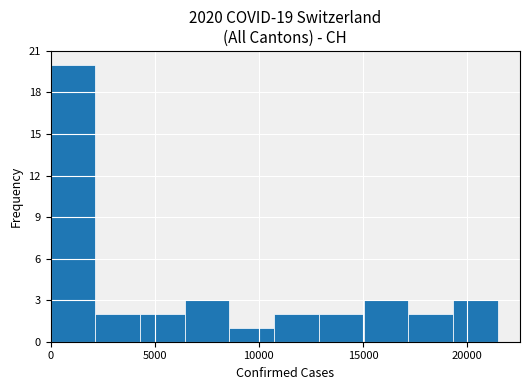

Reading left to right, list every bar in this chart as the range it spans on the x-axis followed by its height. Neither the bar edges nor the heights are printed on the chart, so give them approximately, as read against the axes.

0 to 2000: 20
2000 to 4500: 2
4500 to 6500: 2
6500 to 8500: 3
8500 to 10500: 1
10500 to 13000: 2
13000 to 15000: 2
15000 to 17000: 3
17000 to 19500: 2
19500 to 21500: 3